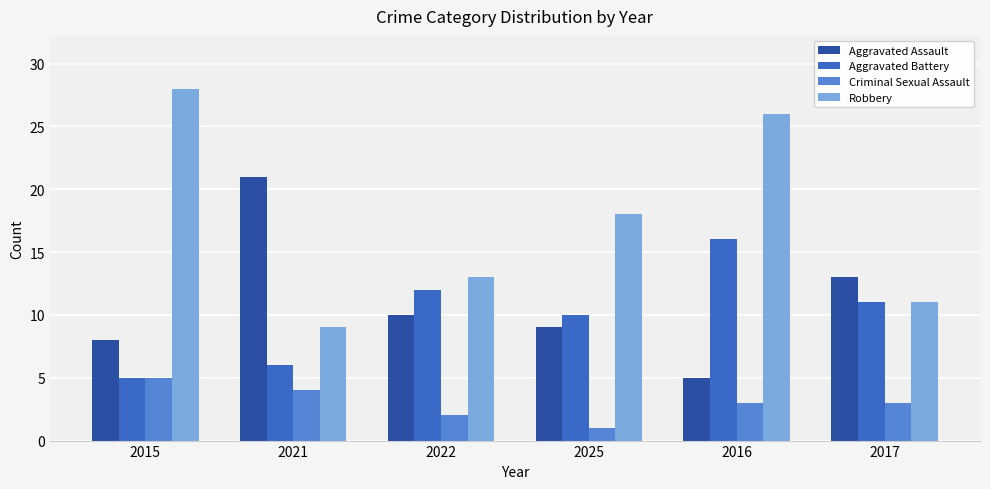

What is the label of the 4th bar from the right?

2022